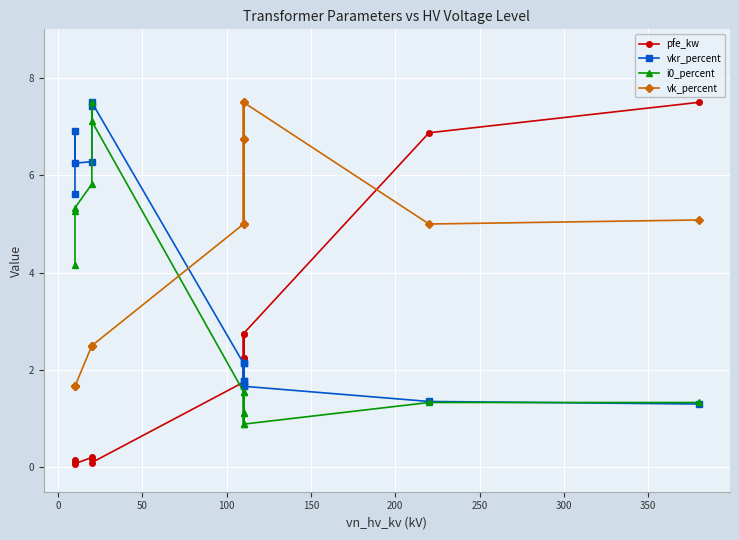

True or false: vk_percent has a value of 5.0 at 0.

True